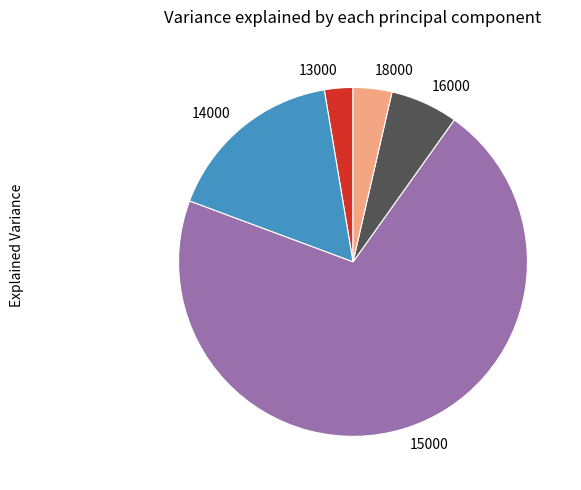

Do 13000 and 14000 together represent more than half of the pie?

No